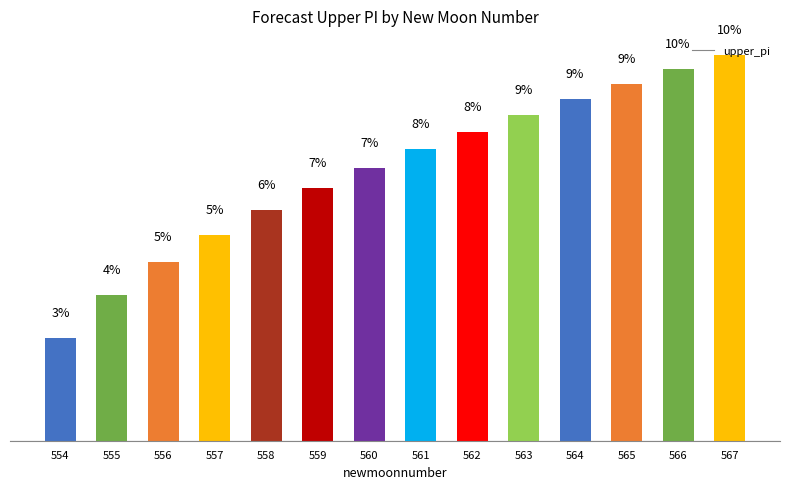

Is it true that the value at 564 is 9.1?

True